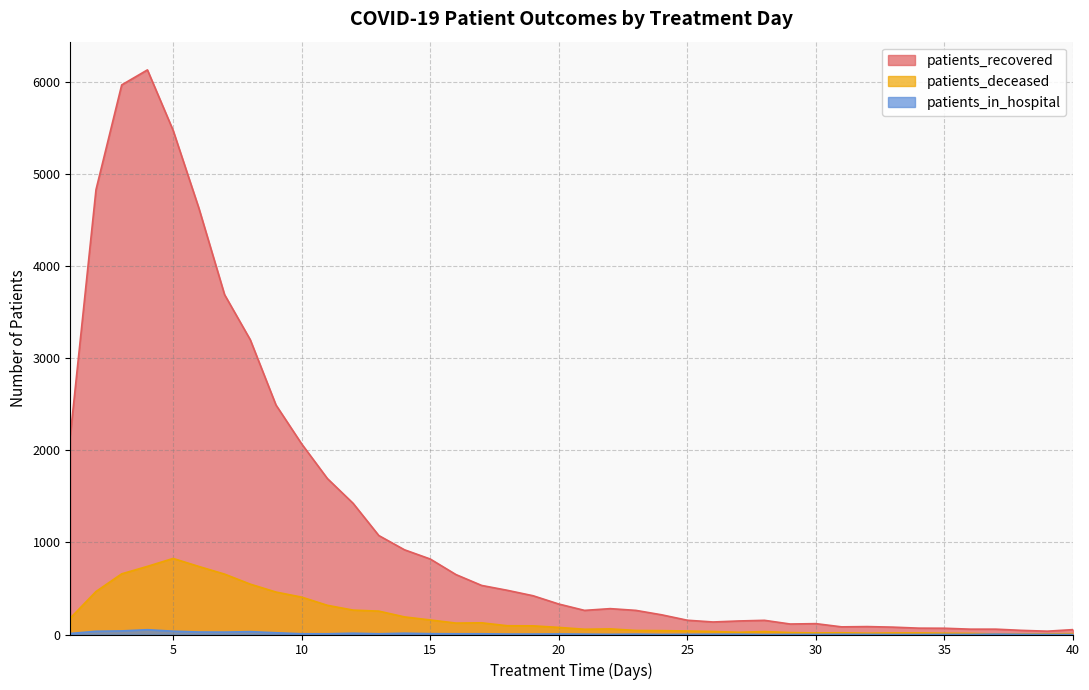

How many interior local peaks does the patients_deceased series have?

5